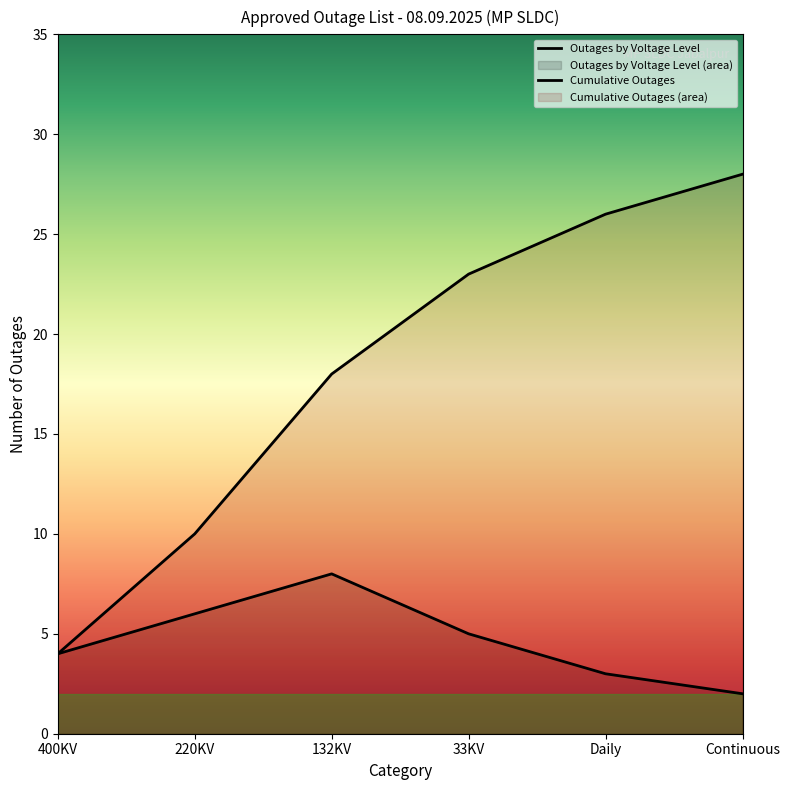

Reading left to right, what are all the values shown in this chart?

Outages by Voltage Level: 4	6	8	5	3	2
Cumulative Outages: 4	10	18	23	26	28